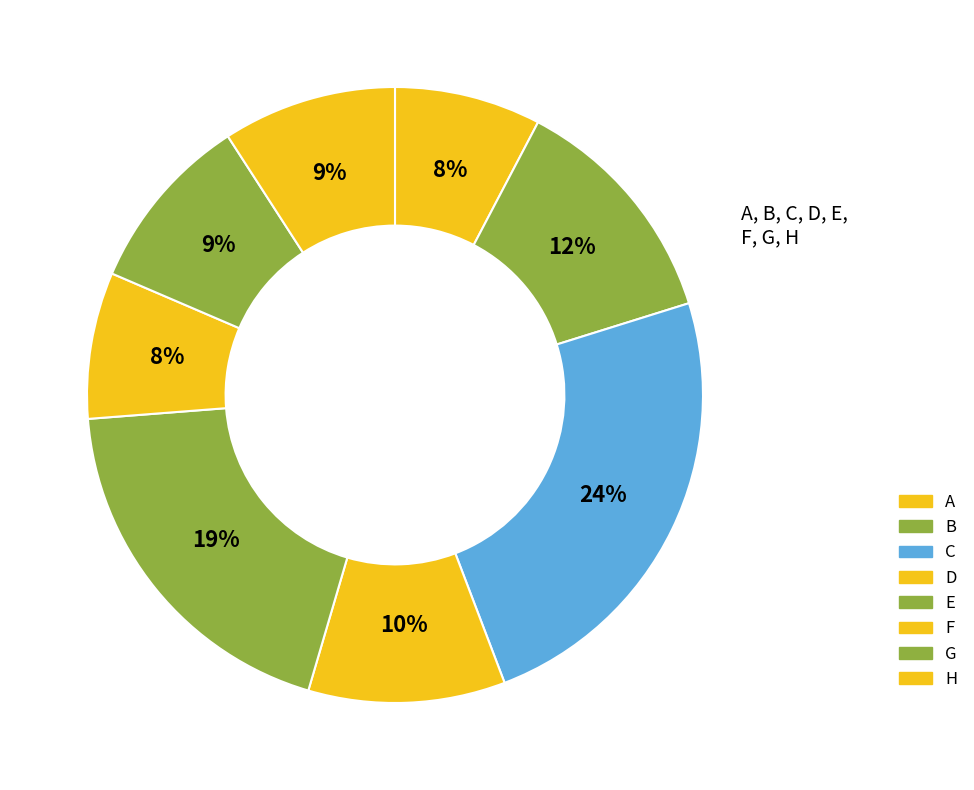

How many segments does this pie chart have?

8